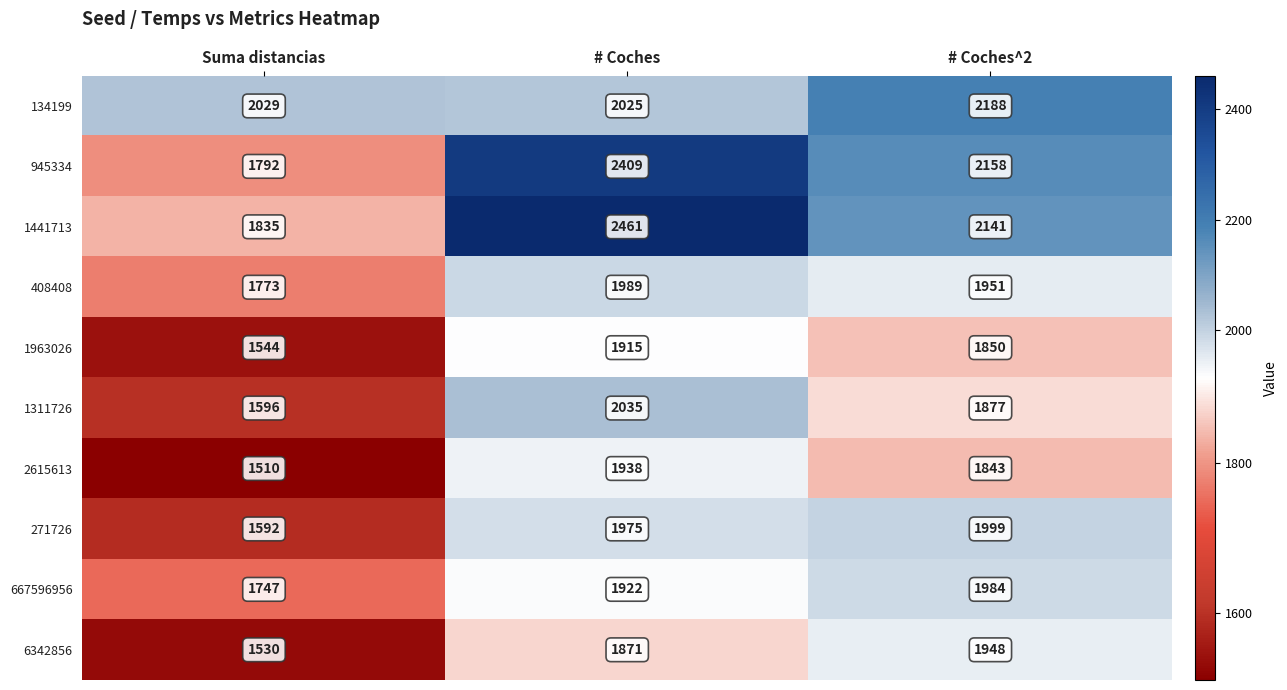

What value does the 945334 series have at Suma distancias, to the nearest 100?

1800